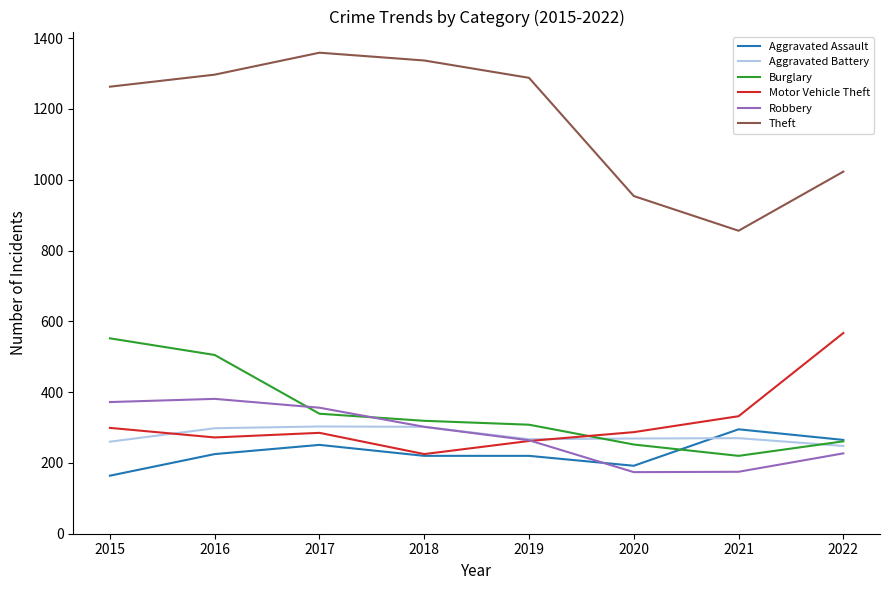

In Aggravated Battery, how many points are higher than both neighbors (excluding endpoints)?

2